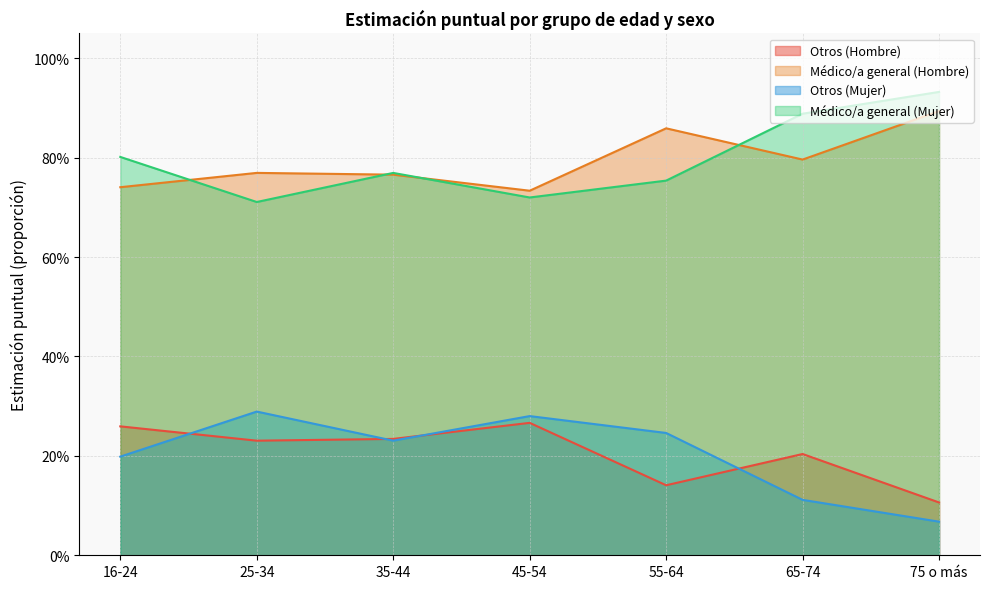

Reading left to right, list all the values displayed in this chart.

Otros (Hombre): 16-24=0.3	25-34=0.2	35-44=0.2	45-54=0.3	55-64=0.1	65-74=0.2	75 o más=0.1
Médico/a general (Hombre): 16-24=0.7	25-34=0.8	35-44=0.8	45-54=0.7	55-64=0.9	65-74=0.8	75 o más=0.9
Otros (Mujer): 16-24=0.2	25-34=0.3	35-44=0.2	45-54=0.3	55-64=0.2	65-74=0.1	75 o más=0.1
Médico/a general (Mujer): 16-24=0.8	25-34=0.7	35-44=0.8	45-54=0.7	55-64=0.8	65-74=0.9	75 o más=0.9